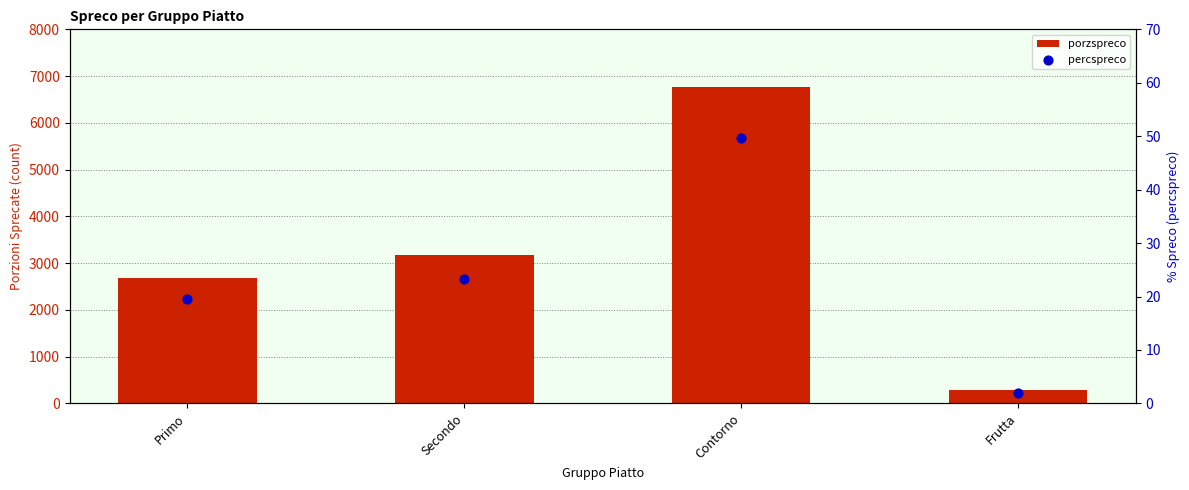

What are all the series names shown in the legend?

porzspreco, percspreco